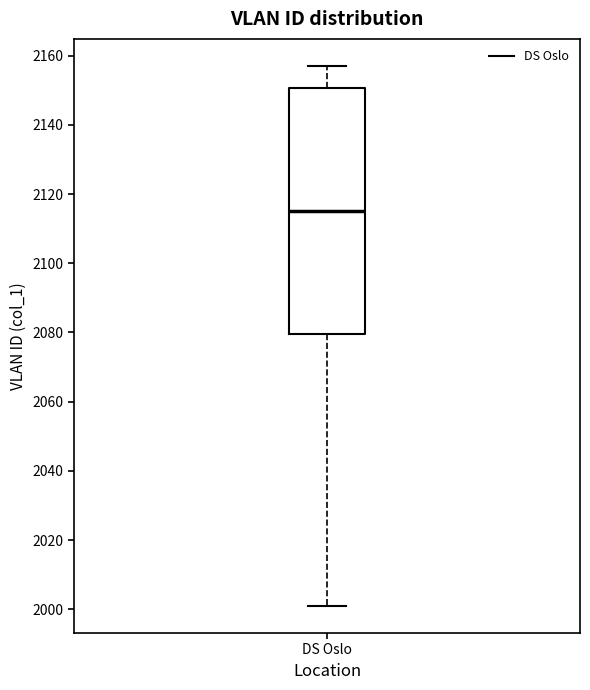

Read this box plot against the y-axis: the position of the median line, the range covered by the box, and the ends of both whiskers. The values are not printed on the chart, so give them approximately, as read against the axis.

median 2116, box 2080 to 2150, whiskers 2002 to 2158